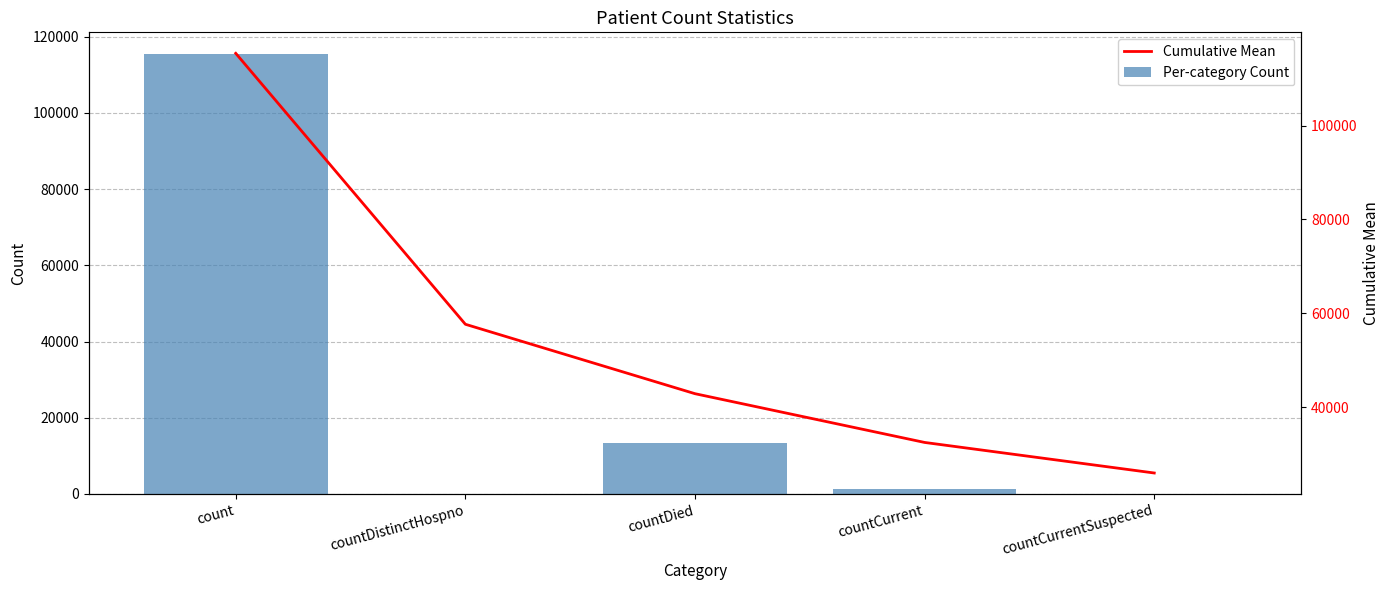

Does the chart contain any negative values?

No